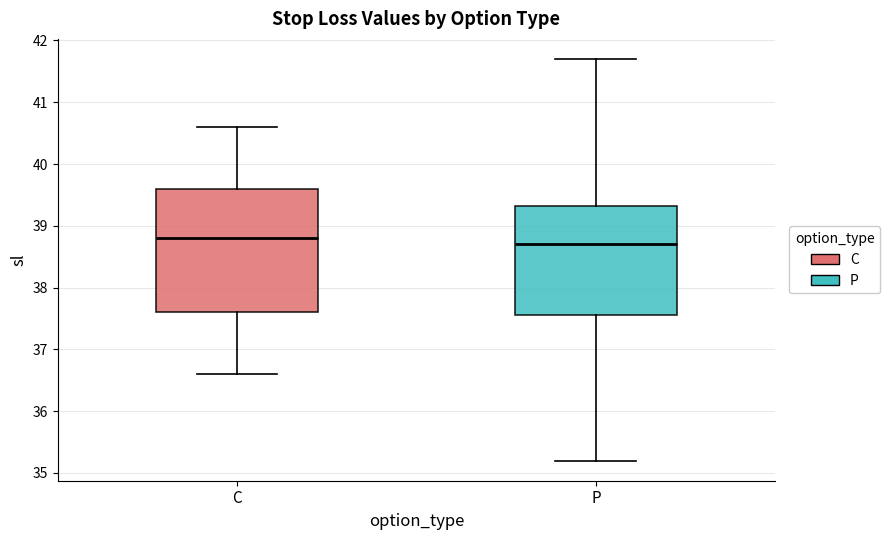

Reading left to right, transcribe this box plot: for each box, give where its median line is, the range the box spans, and where its two whiskers end, as read against the y-axis. The values are not printed on the chart, so give them approximately, as read against the axis.

C: median 38.8, box 37.6 to 39.6, whiskers 36.6 to 40.6
P: median 38.7, box 37.6 to 39.3, whiskers 35.2 to 41.7